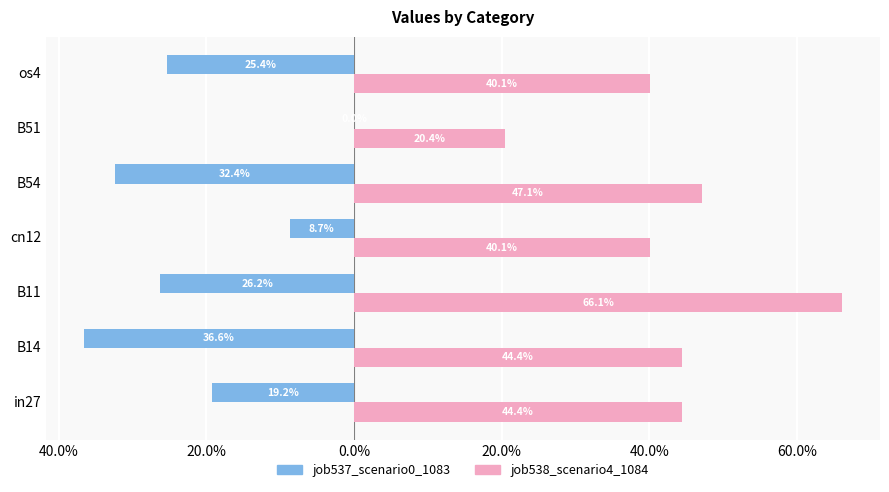

What are all the series names shown in the legend?

job537_scenario0_1083, job538_scenario4_1084